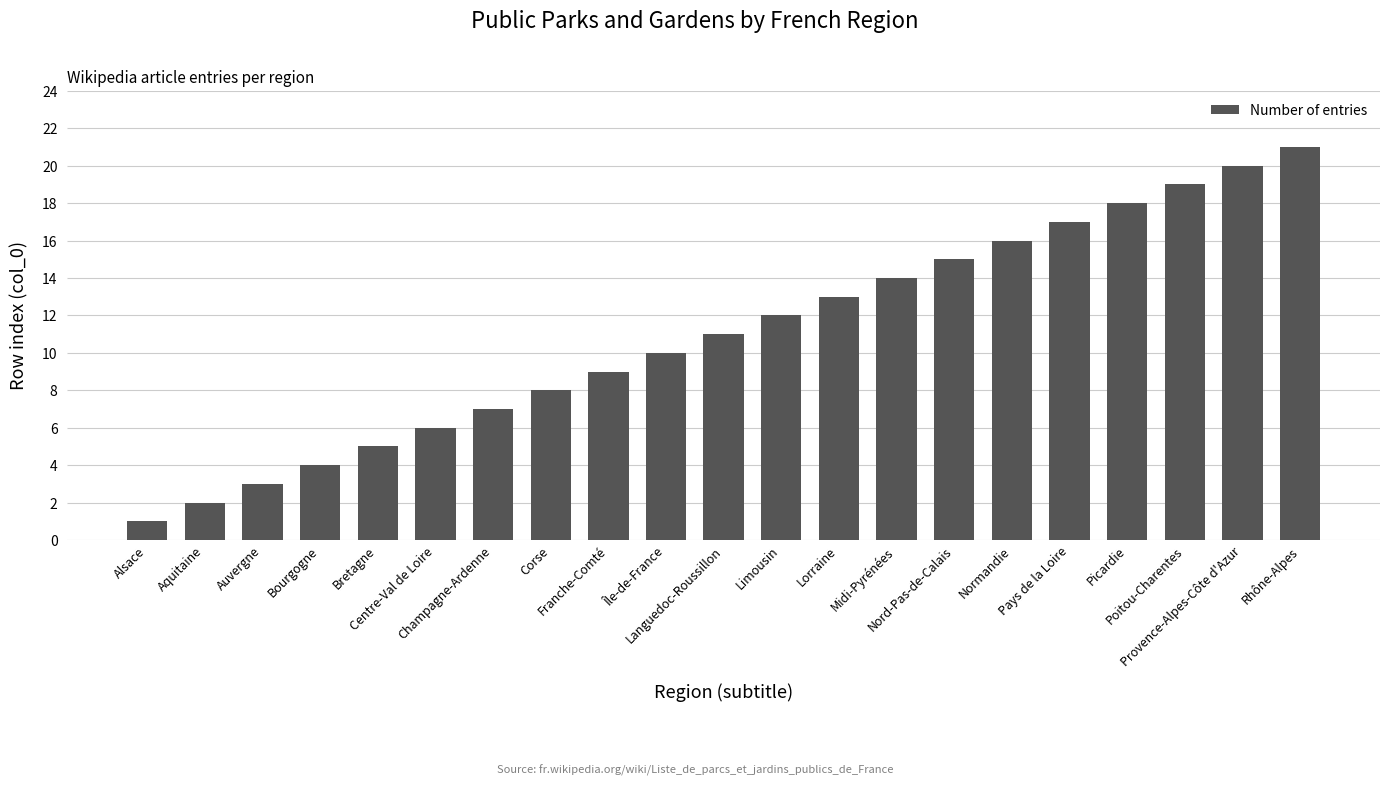

What is the smallest value displayed?

1